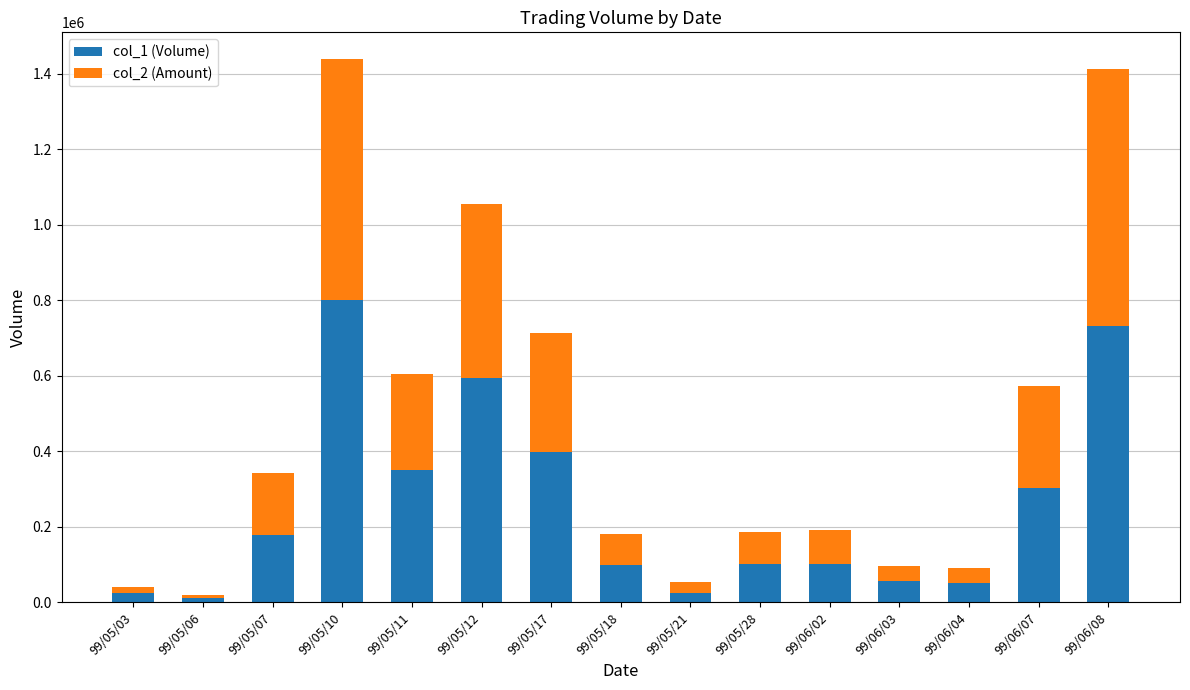

What is the average value of the col_2 (Amount) series?

211539